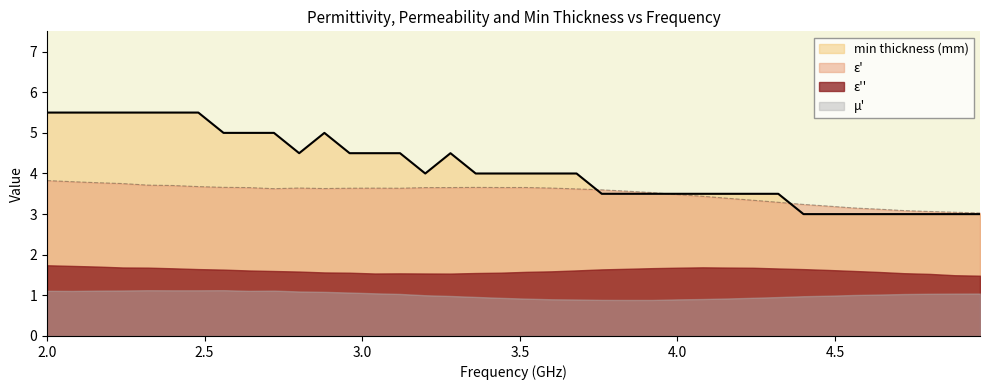

Between 2.24 and 4.64, which series saw the biggest shift?

min_thickness